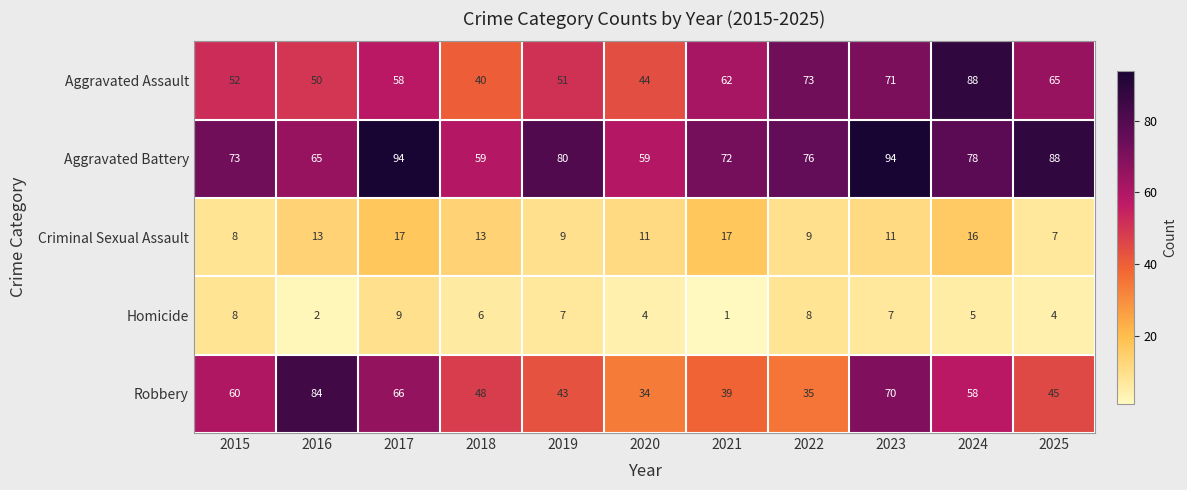

What is the total value across all series at 2021?

191